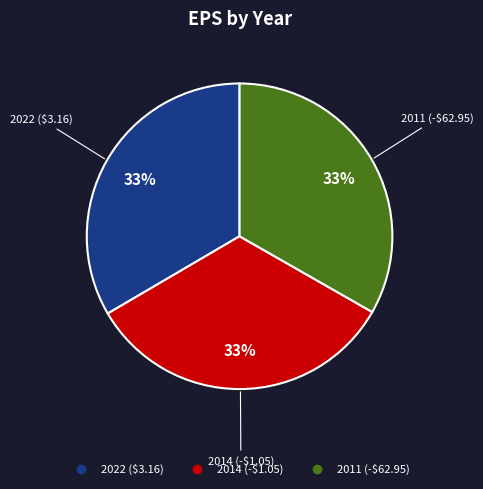

To the nearest percent, what is the average slice percentage?

33%